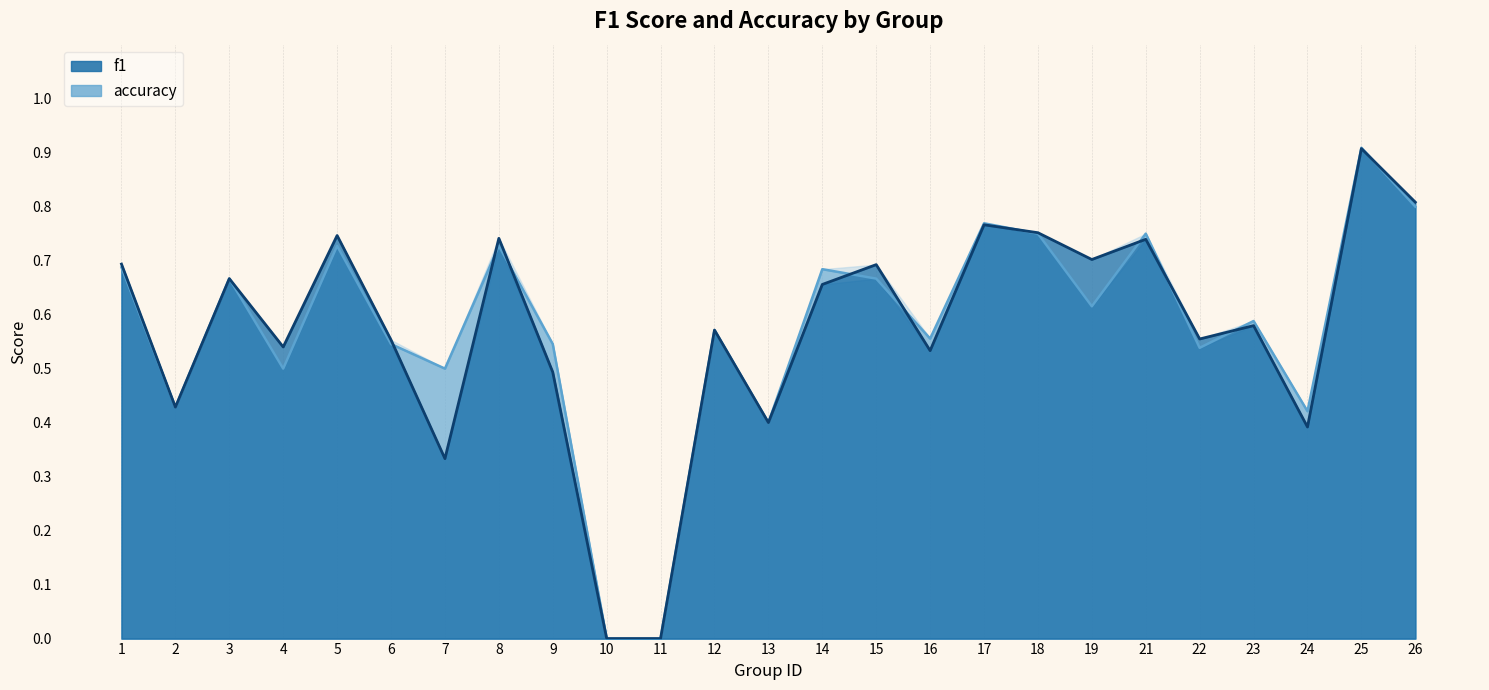

Does the chart display data point markers on the line(s)?

No